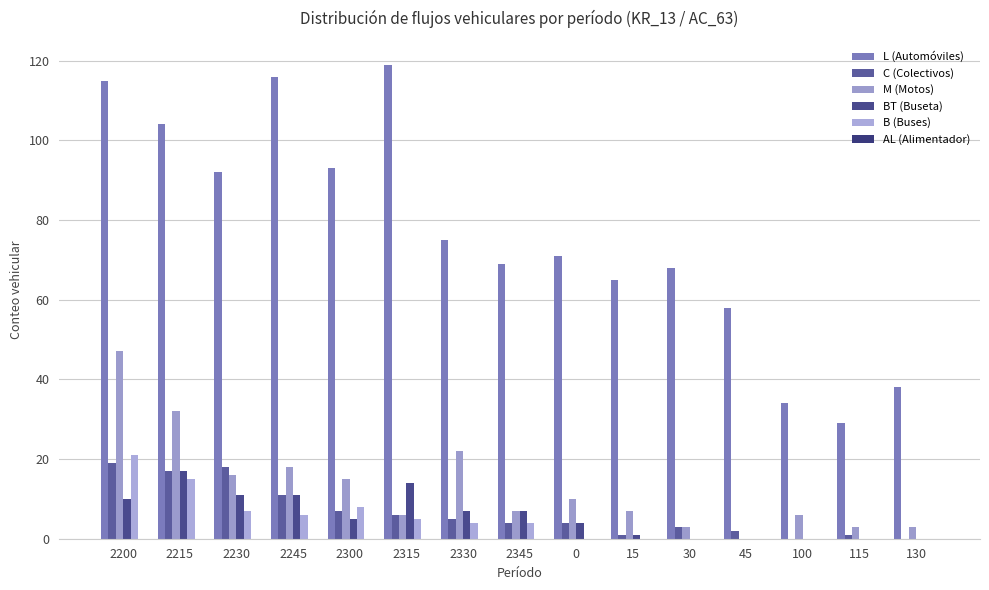

How many groups of bars are there?

15